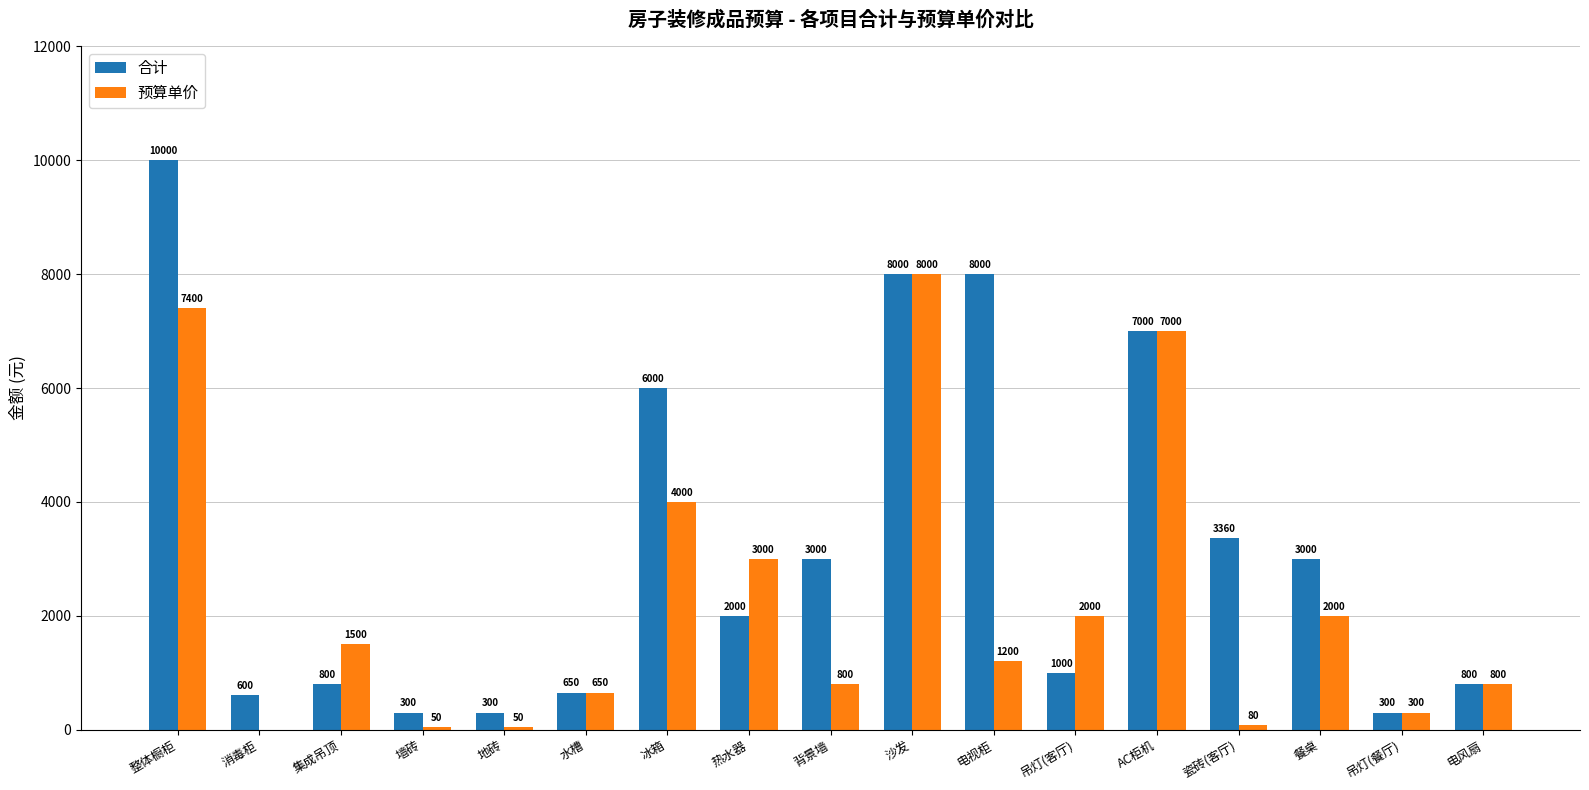

True or false: 预算单价 has a value of 4129 at 整体橱柜.

False